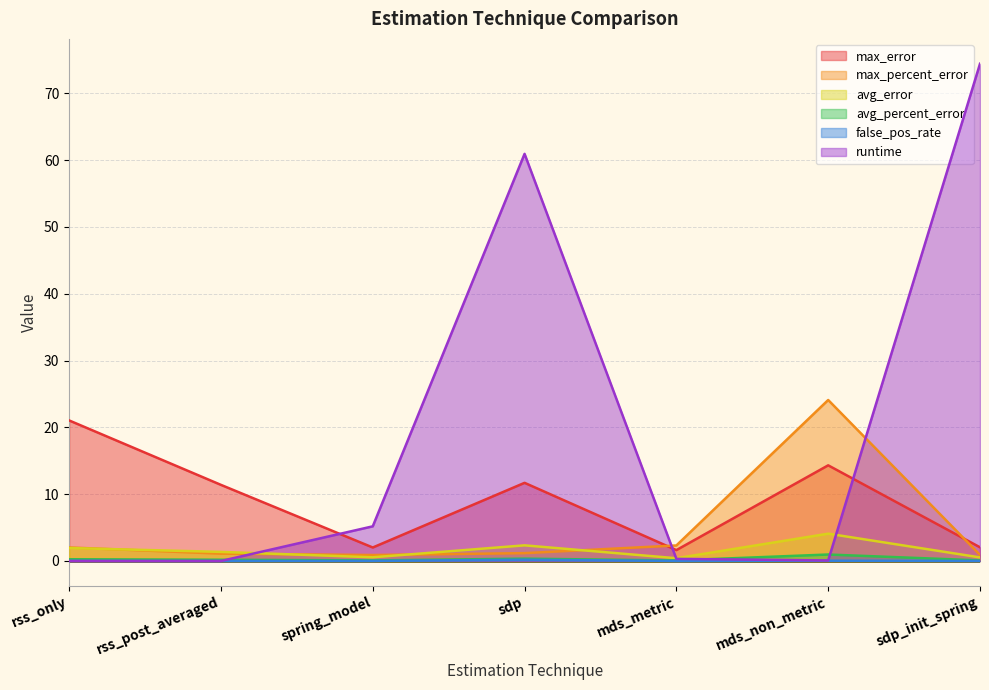

What is the label of the 7th point from the left?

sdp_init_spring